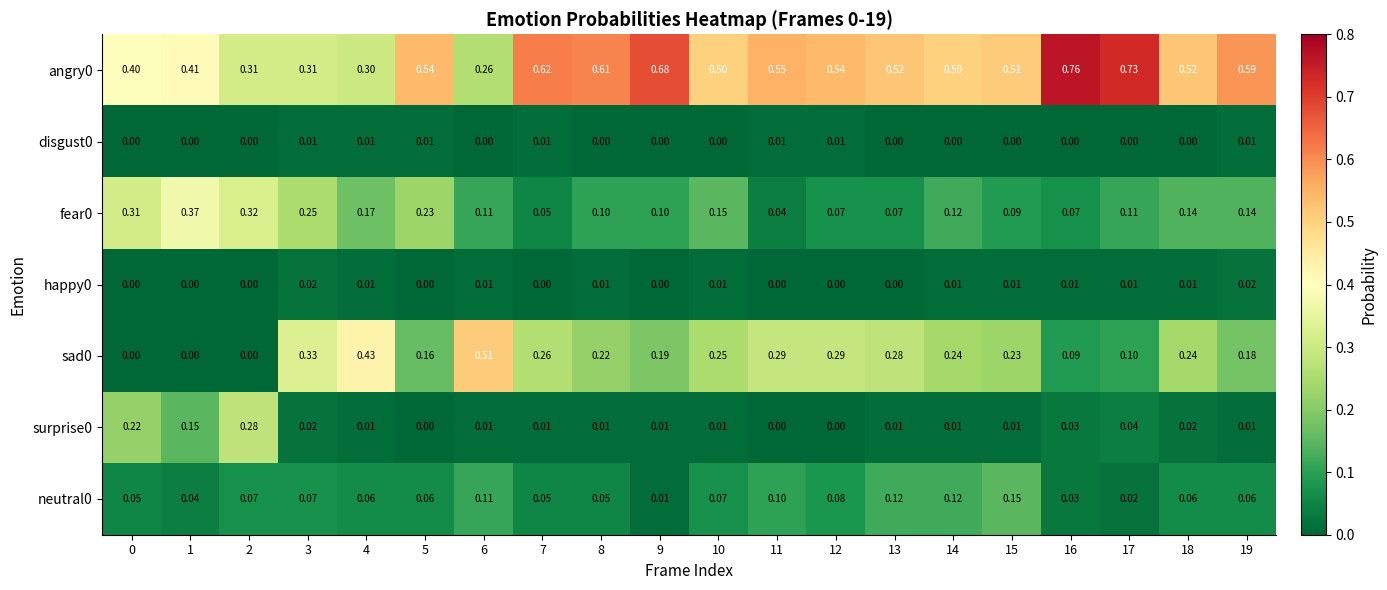

Is the value of happy0 at 8 greater than the value of fear0 at 12?

No